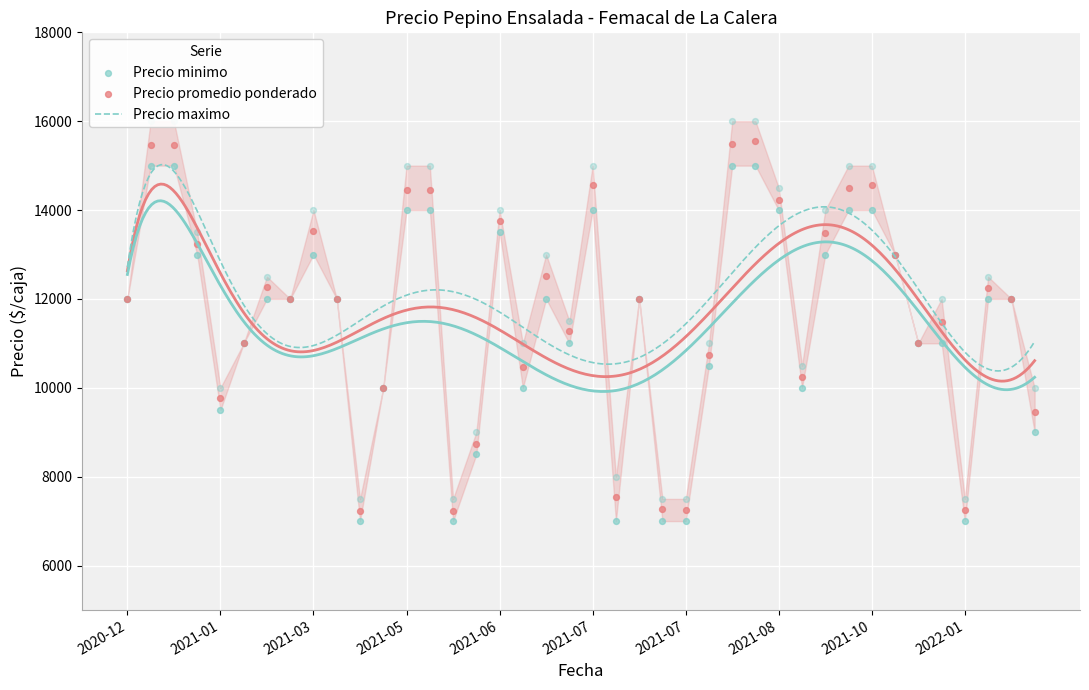

Which series contains the highest Y value?

Precio maximo